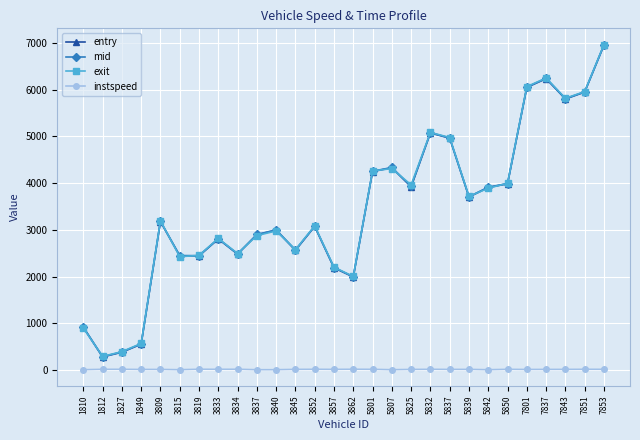

What is the total value across all series at 3819?

7356.2